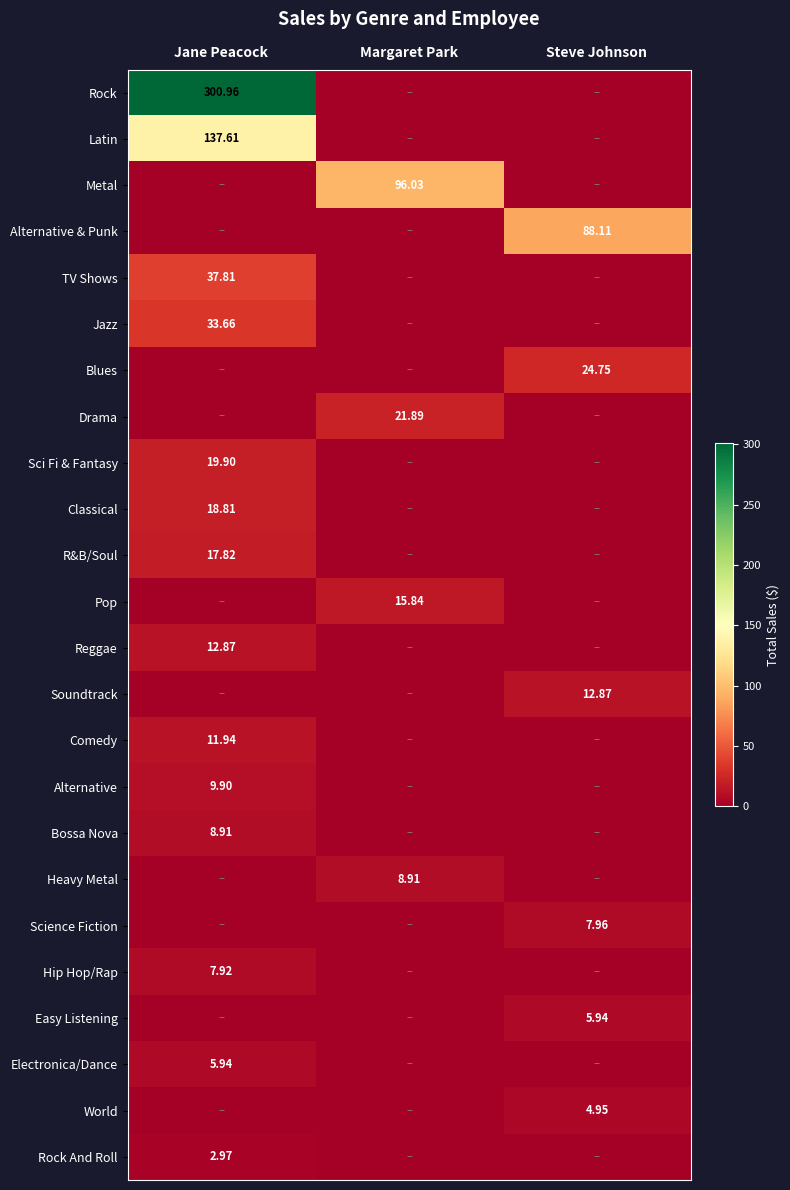

At how many categories does at least one series exceed 86?

3